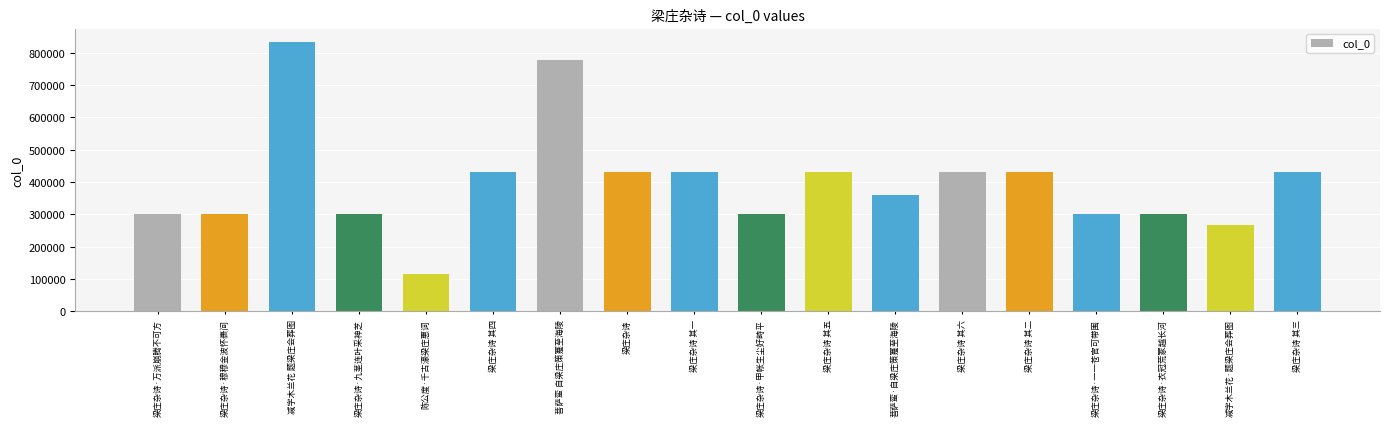

What is the value of the 10th bar from the left?

300258